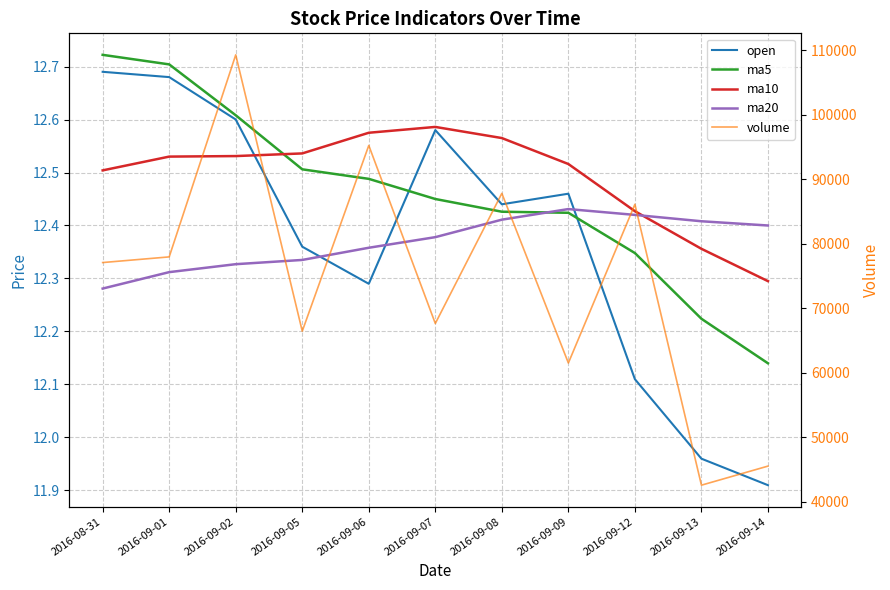

True or false: ma20 has more than 1 interior local peaks.

False